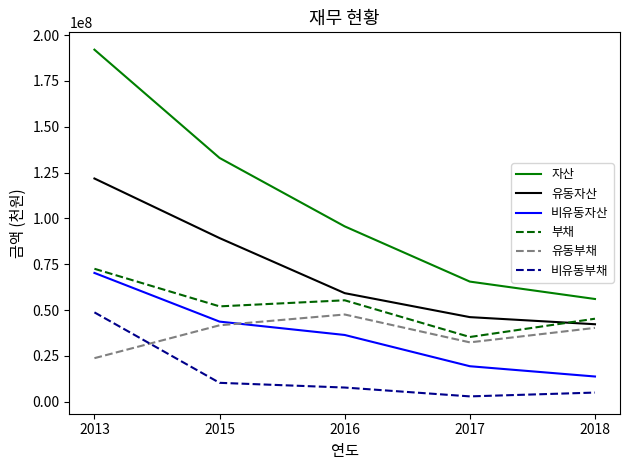

True or false: 유동자산 has a value of 27559108 at 2018.

False